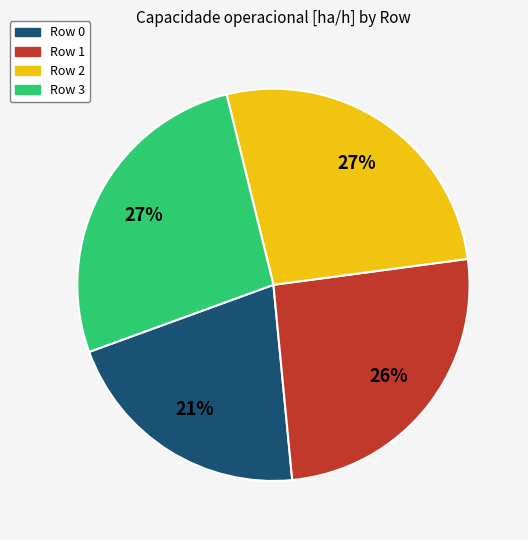

Which has a higher value, Row 2 or Row 1?

Row 2